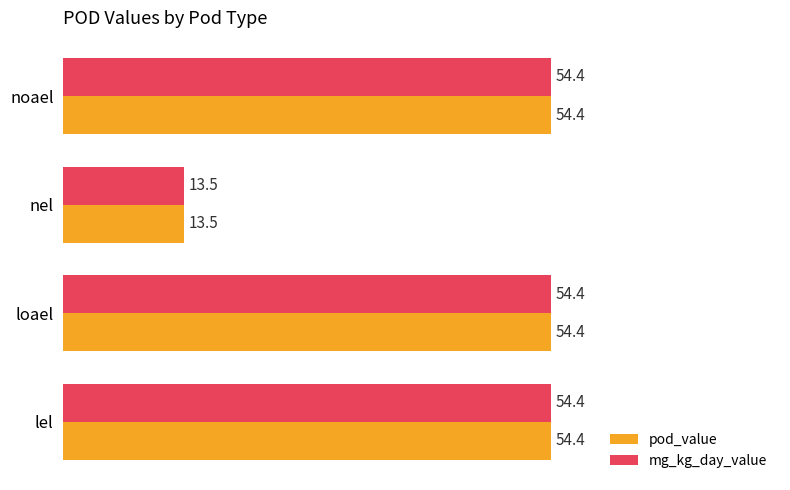

How many values in the pod_value series are below 54?

1